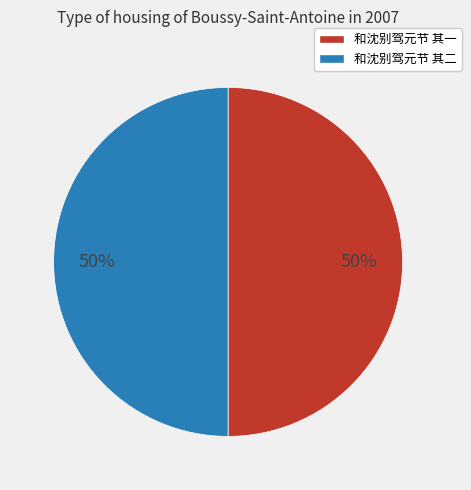

How many segments does this pie chart have?

2